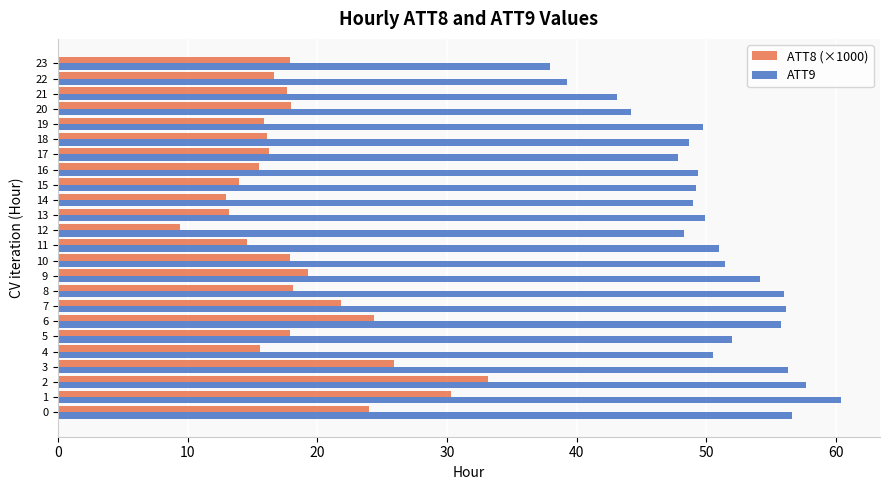

Is it true that ATT9 equals 56.3 at 3?

True